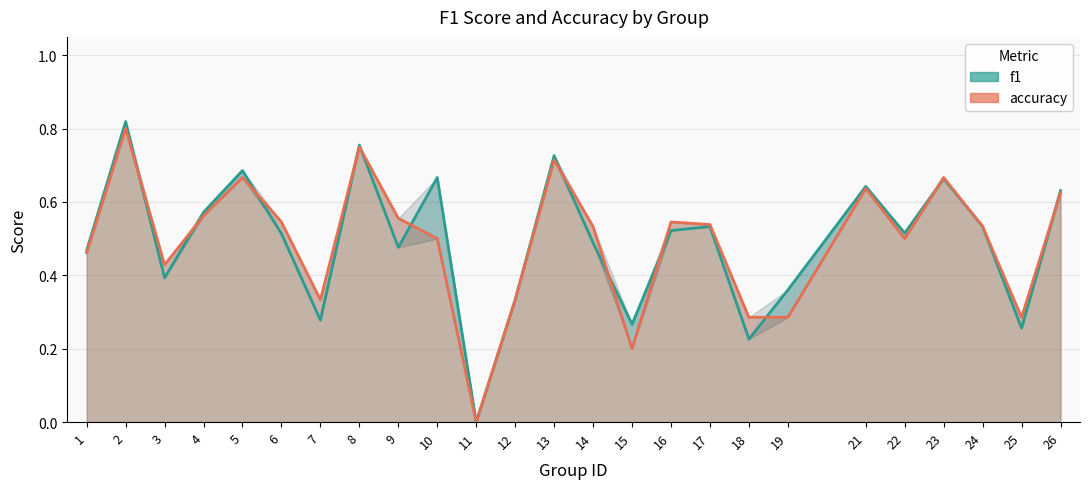

How many data points does each series have?

25